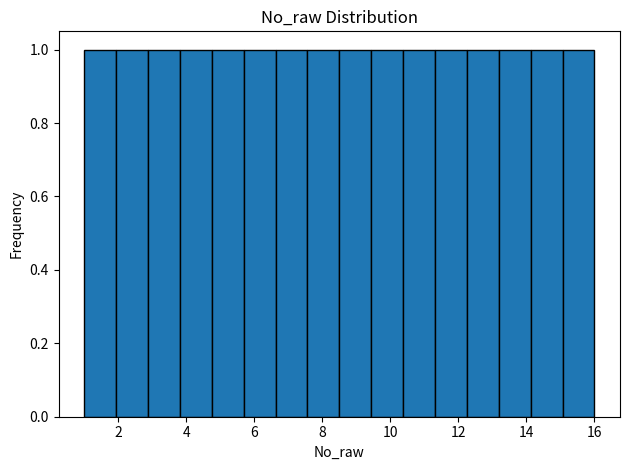

How tall is the bar that spans 5.6 to 6.6 on the x-axis? Neither the bar edges nor the heights are printed on the chart, so give them approximately, as read against the axes.

1